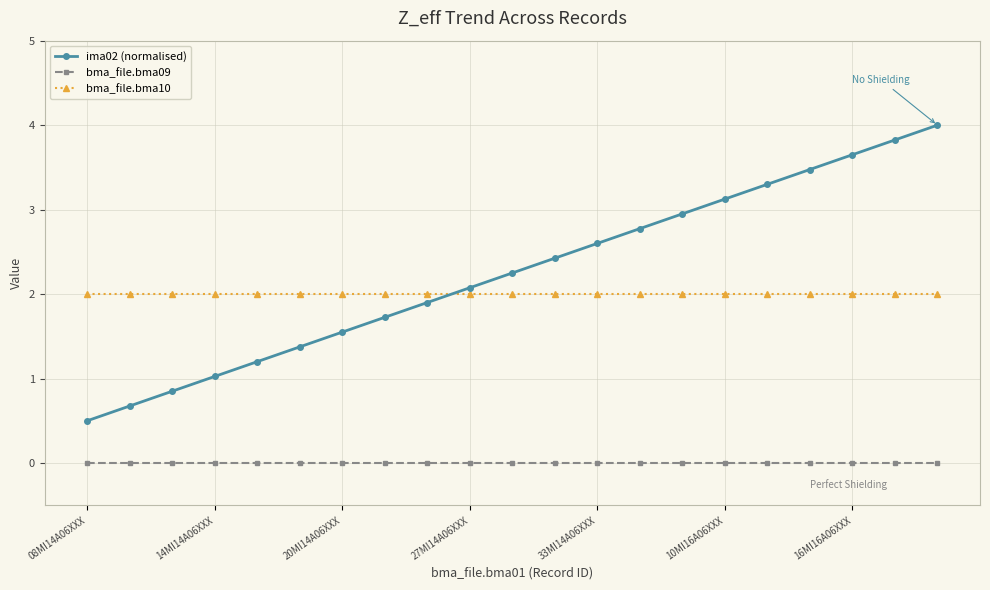

Does the chart display data point markers on the line(s)?

Yes